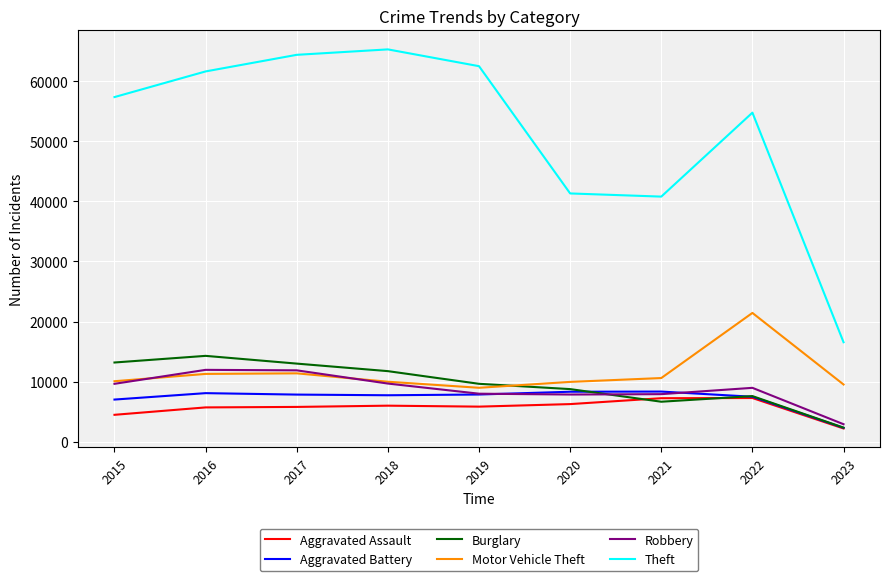

True or false: Burglary and Aggravated Battery intersect in this chart.

True